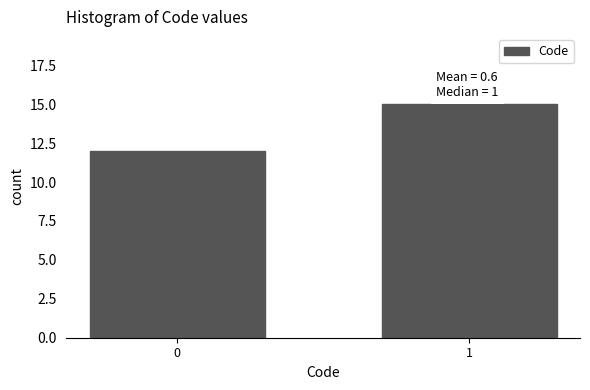

Reading right to left, what are all the values shown in this chart?

15	12